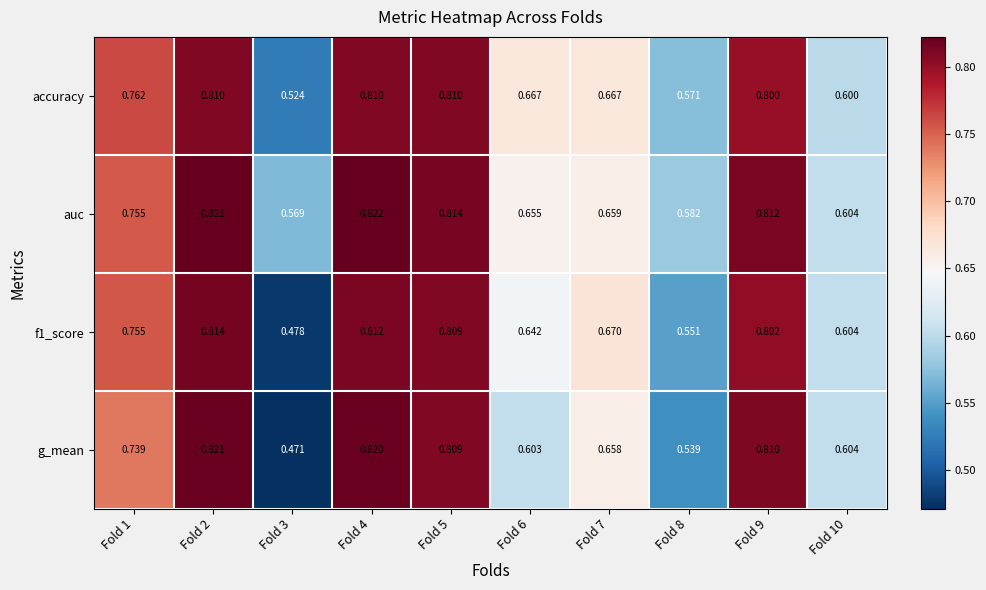

Is the value of accuracy at Fold 10 greater than the value of g_mean at Fold 5?

No